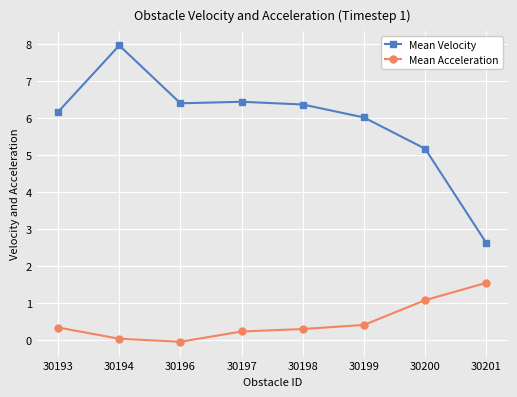

True or false: Mean Velocity and Mean Acceleration intersect in this chart.

False